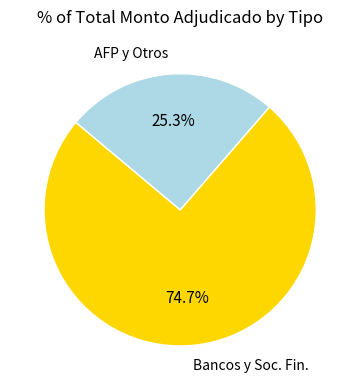

Does Bancos y Soc. Fin. account for over 50% of the chart?

Yes